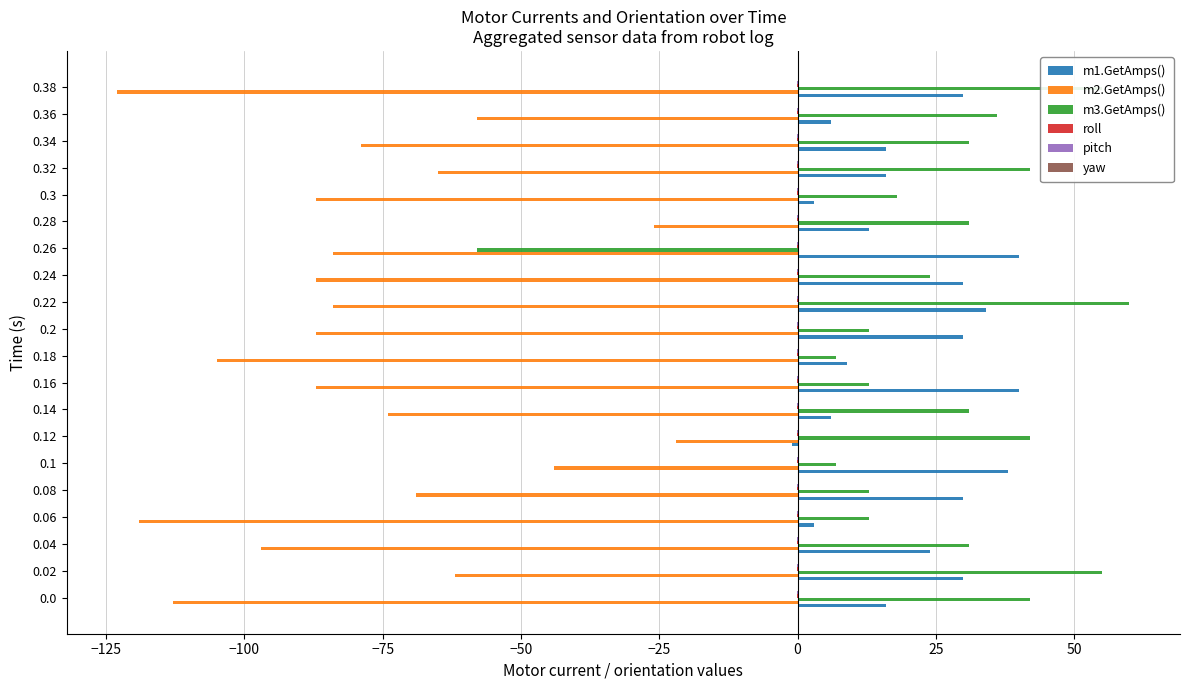

How many data points does each series have?

20